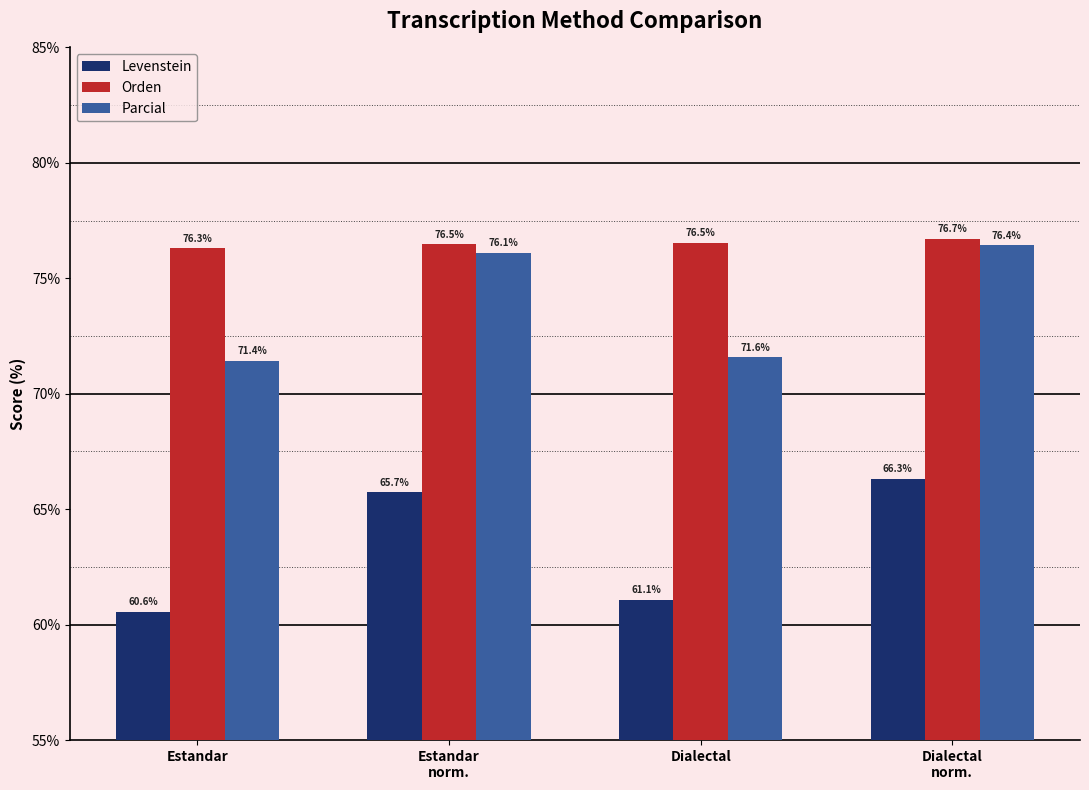

Reading left to right, transcribe all the data shown in this chart.

Levenstein: Estandar=60.6	Estandar
norm.=65.7	Dialectal=61.1	Dialectal
norm.=66.3
Orden: Estandar=76.3	Estandar
norm.=76.5	Dialectal=76.5	Dialectal
norm.=76.7
Parcial: Estandar=71.4	Estandar
norm.=76.1	Dialectal=71.6	Dialectal
norm.=76.4